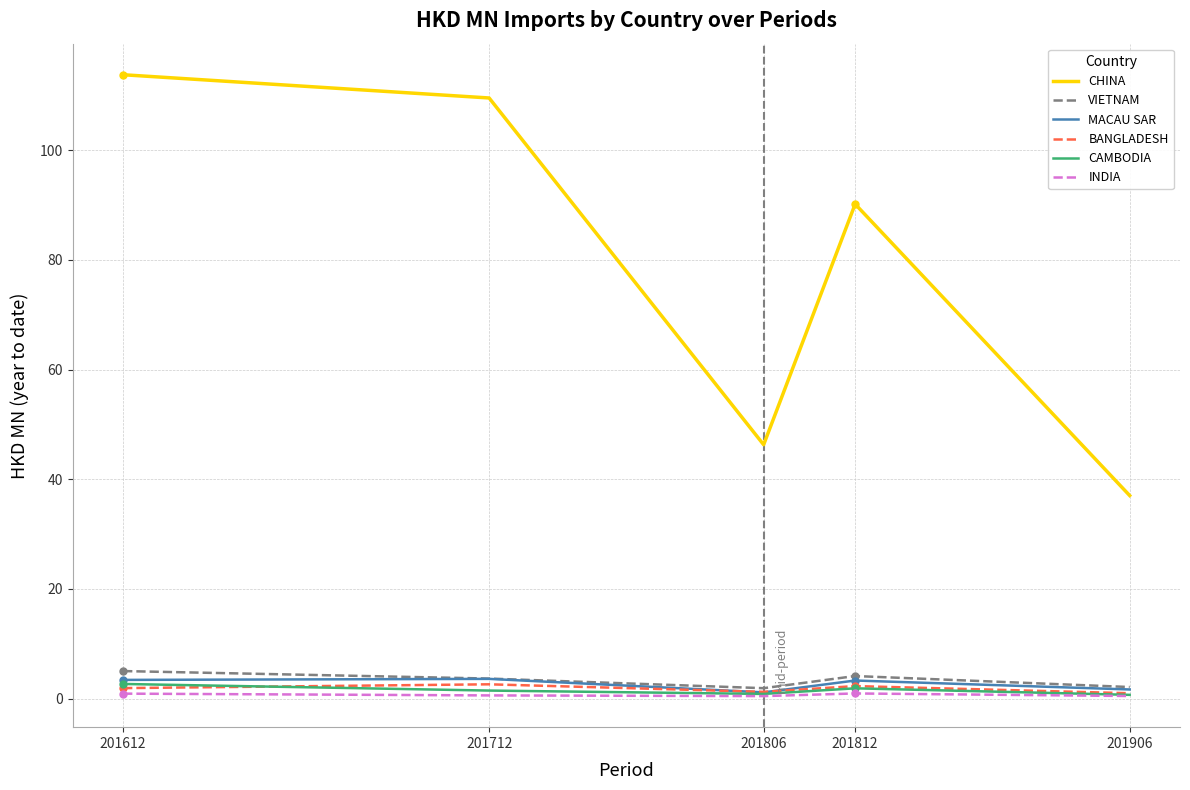

Is it true that VIETNAM equals 3.6 at 201712?

True